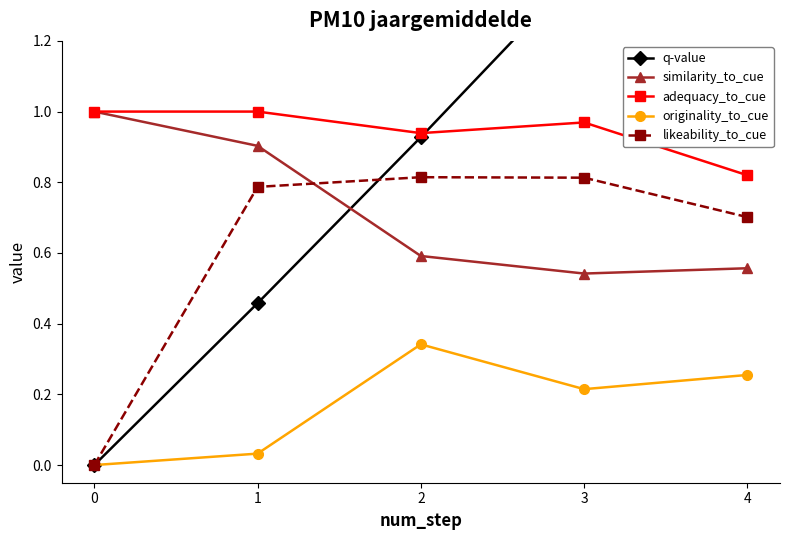

True or false: originality_to_cue and q-value intersect in this chart.

False